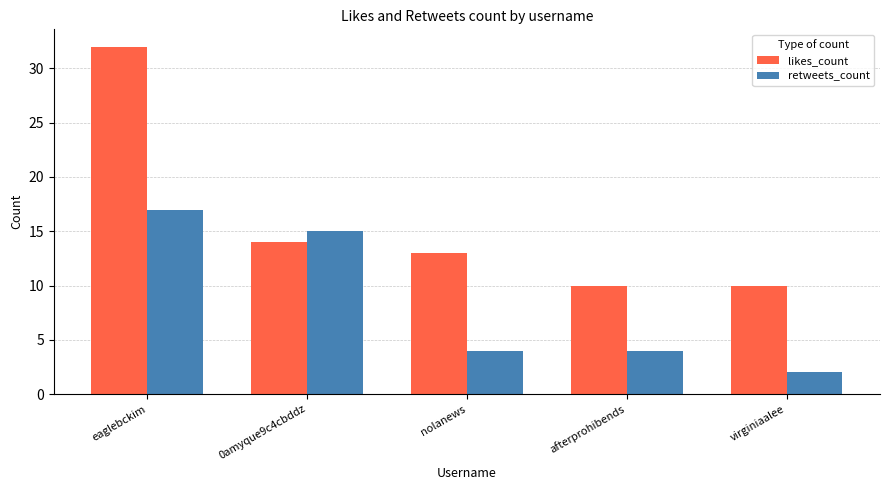

Between eaglebckim and afterprohibends, which series saw the biggest shift?

likes_count